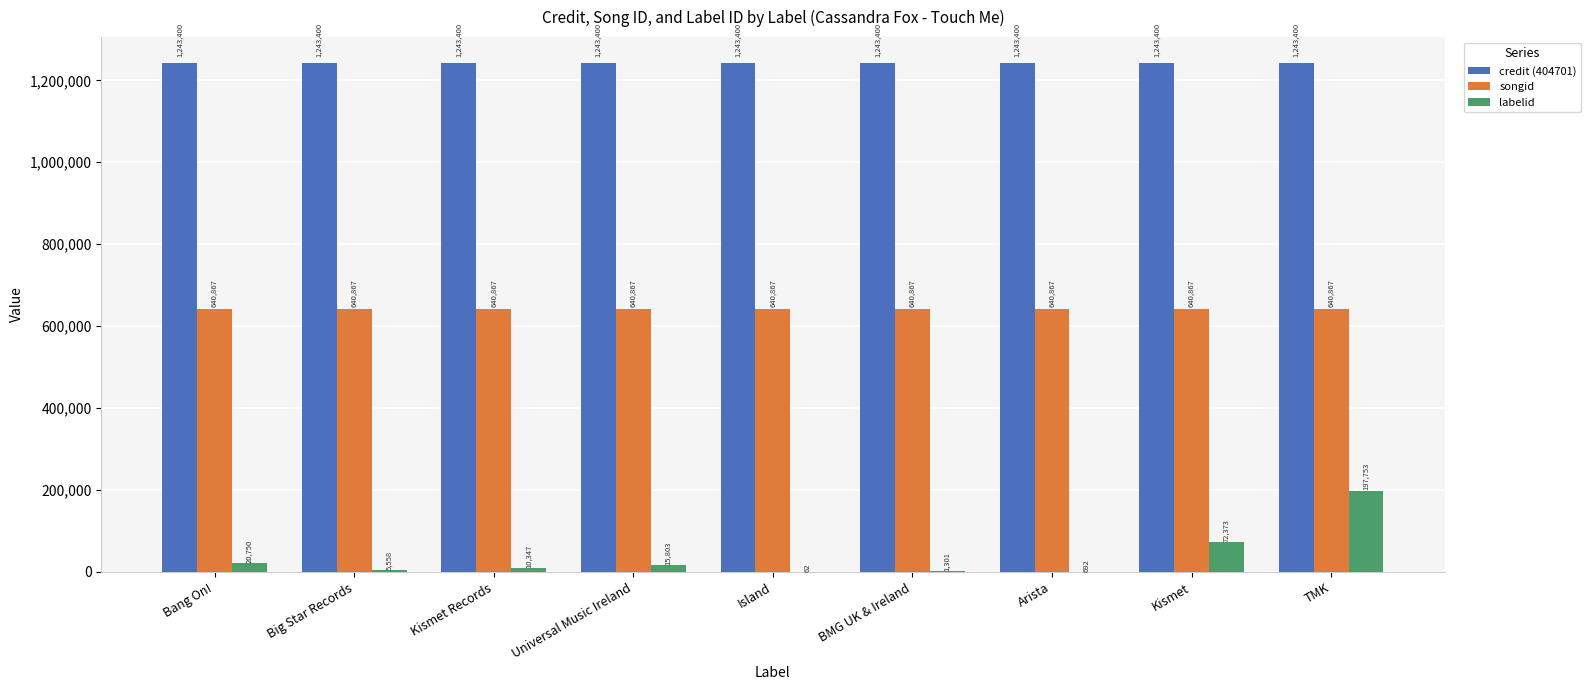

What is the total value across all series at Kismet Records?

1894614